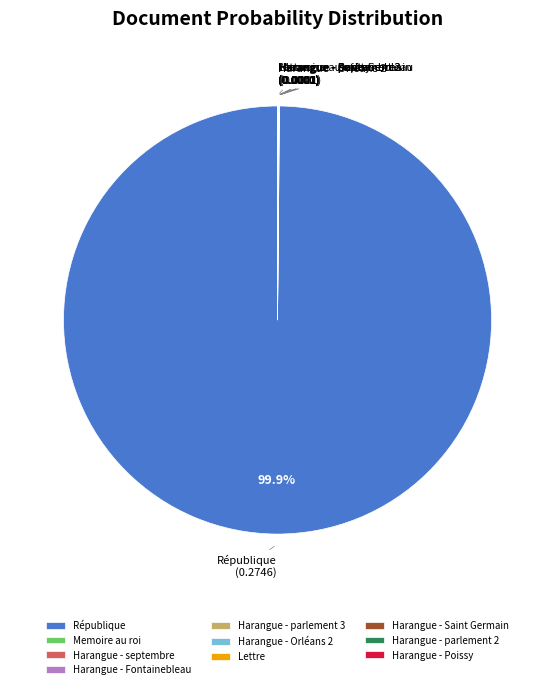

Is there a majority slice in this chart?

Yes